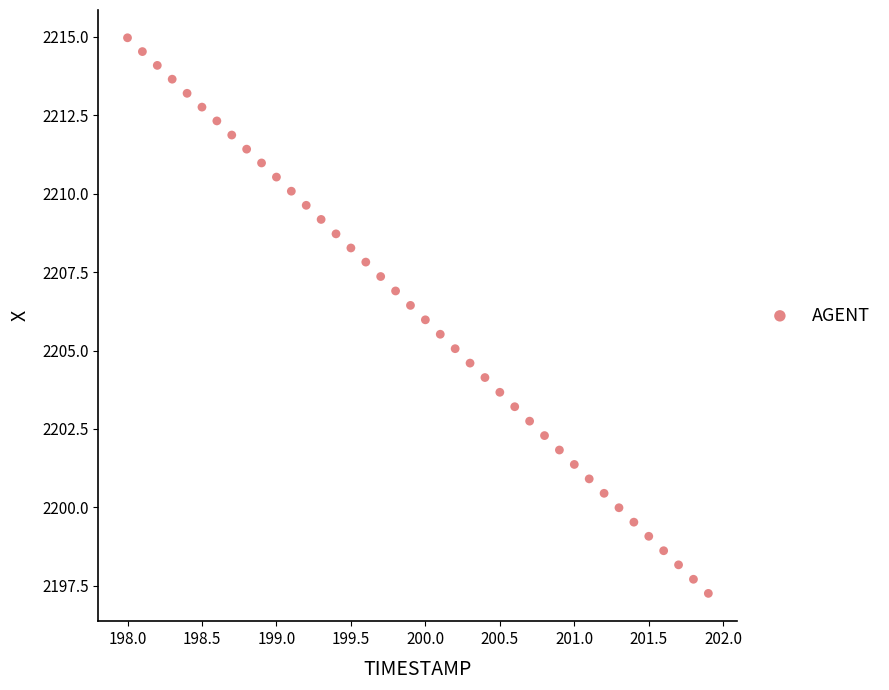

What is the range of Y values (max minus min)?

17.7